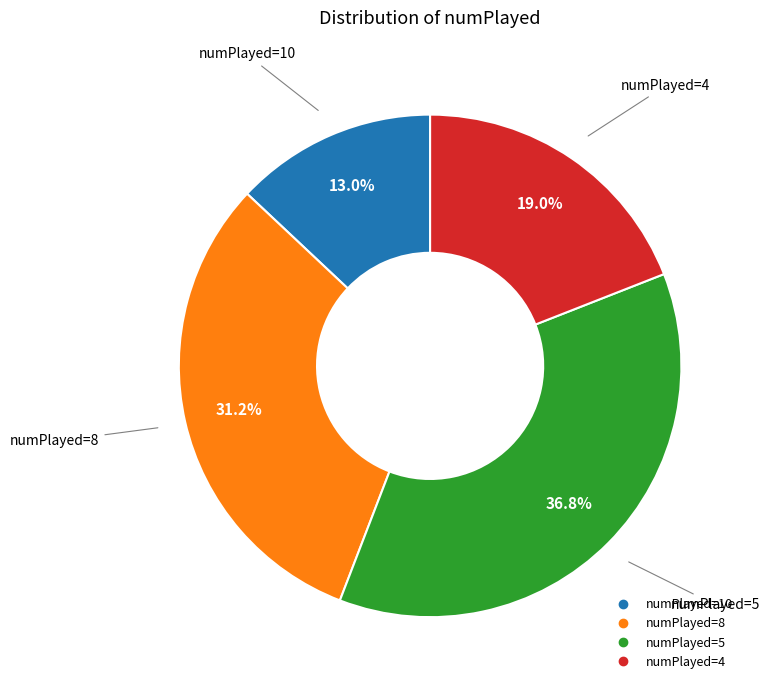

Is there any slice that represents more than half of the pie?

No